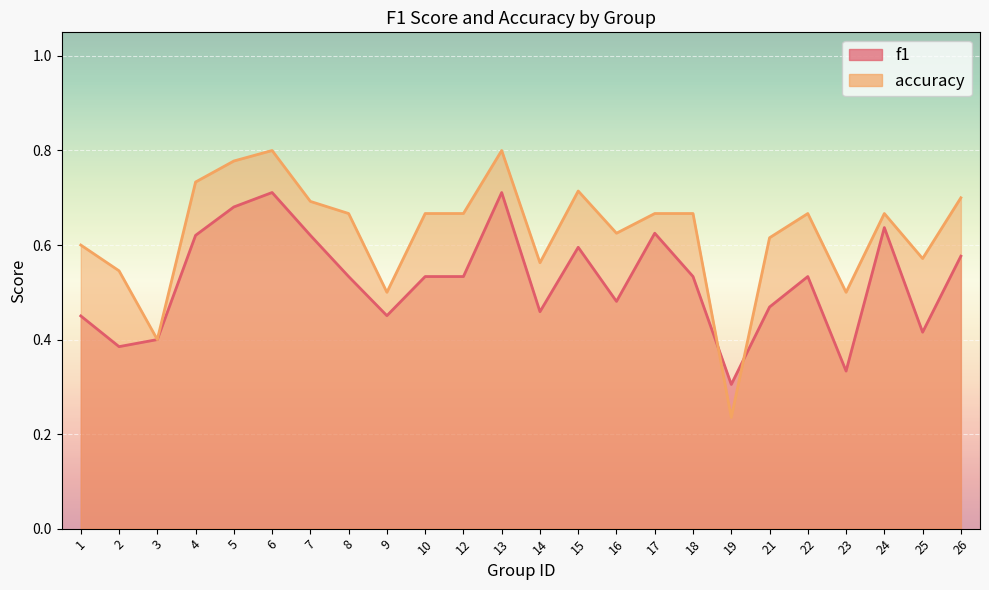

List the series in order of their overall mean, lowest first.

f1, accuracy